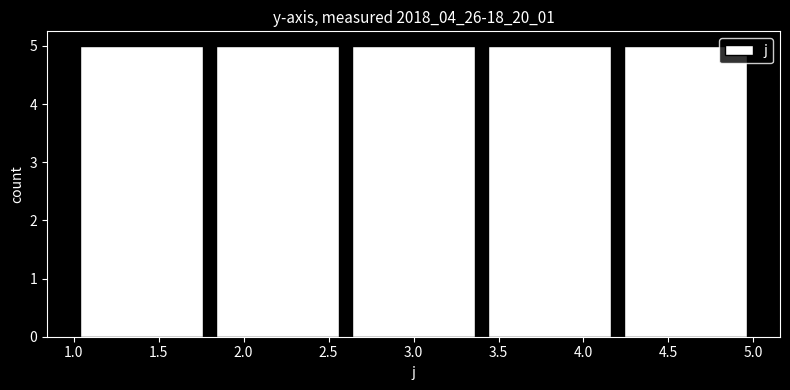

Reading left to right, transcribe this chart: for each bar, give the range it covers on the x-axis and its height. The values are not printed on the chart, so give them approximately, as read against the axis.

1.0 to 1.8: 5
1.8 to 2.6: 5
2.6 to 3.4: 5
3.4 to 4.2: 5
4.2 to 5.0: 5